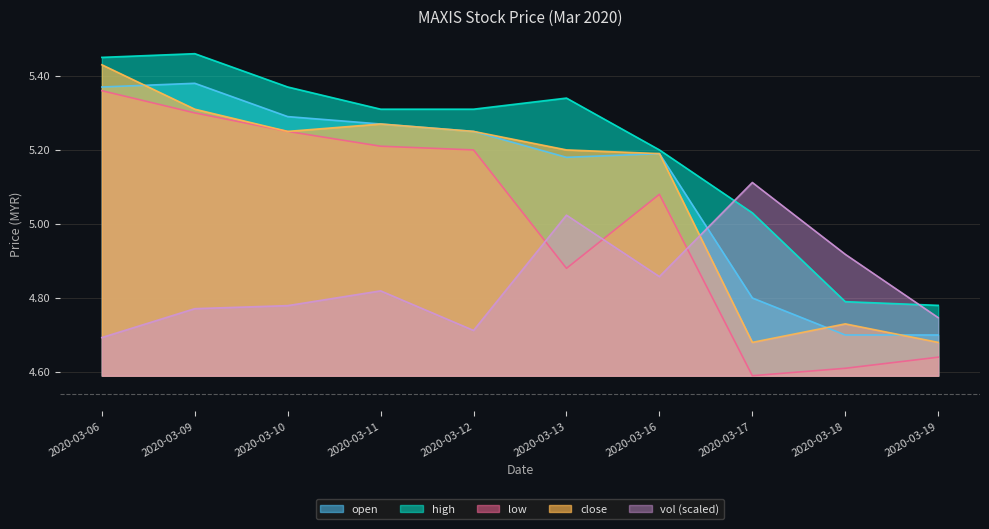

Reading left to right, list all the values displayed in this chart.

open: 2020-03-06=5.4	2020-03-09=5.4	2020-03-10=5.3	2020-03-11=5.3	2020-03-12=5.2	2020-03-13=5.2	2020-03-16=5.2	2020-03-17=4.8	2020-03-18=4.7	2020-03-19=4.7
high: 2020-03-06=5.5	2020-03-09=5.5	2020-03-10=5.4	2020-03-11=5.3	2020-03-12=5.3	2020-03-13=5.3	2020-03-16=5.2	2020-03-17=5.0	2020-03-18=4.8	2020-03-19=4.8
low: 2020-03-06=5.4	2020-03-09=5.3	2020-03-10=5.2	2020-03-11=5.2	2020-03-12=5.2	2020-03-13=4.9	2020-03-16=5.1	2020-03-17=4.6	2020-03-18=4.6	2020-03-19=4.6
close: 2020-03-06=5.4	2020-03-09=5.3	2020-03-10=5.2	2020-03-11=5.3	2020-03-12=5.2	2020-03-13=5.2	2020-03-16=5.2	2020-03-17=4.7	2020-03-18=4.7	2020-03-19=4.7
vol: 2020-03-06=4.7	2020-03-09=4.8	2020-03-10=4.8	2020-03-11=4.8	2020-03-12=4.7	2020-03-13=5.0	2020-03-16=4.9	2020-03-17=5.1	2020-03-18=4.9	2020-03-19=4.7